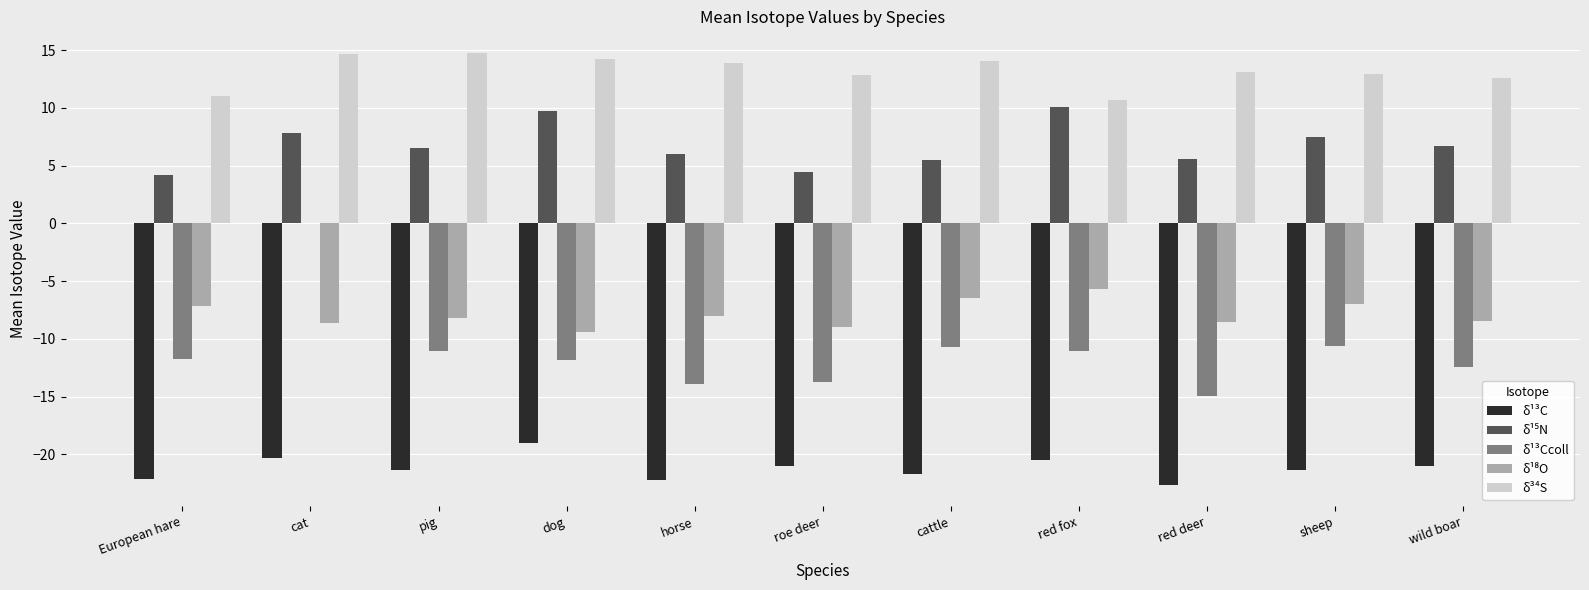

What is the smallest value displayed?

-22.6